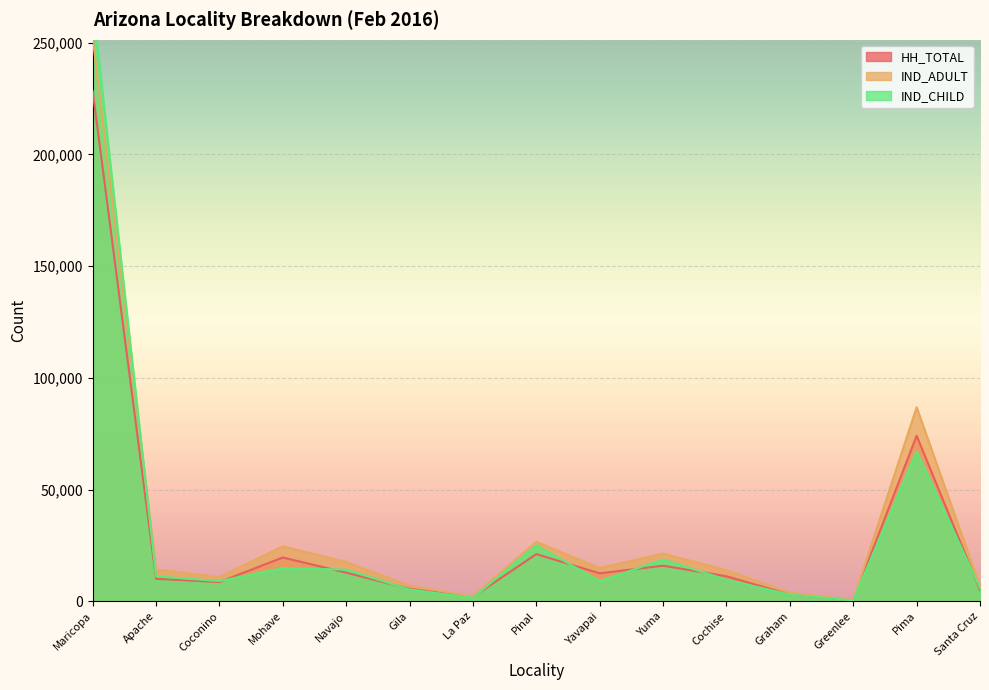

Where does the IND_CHILD series first go above 9602?

Maricopa